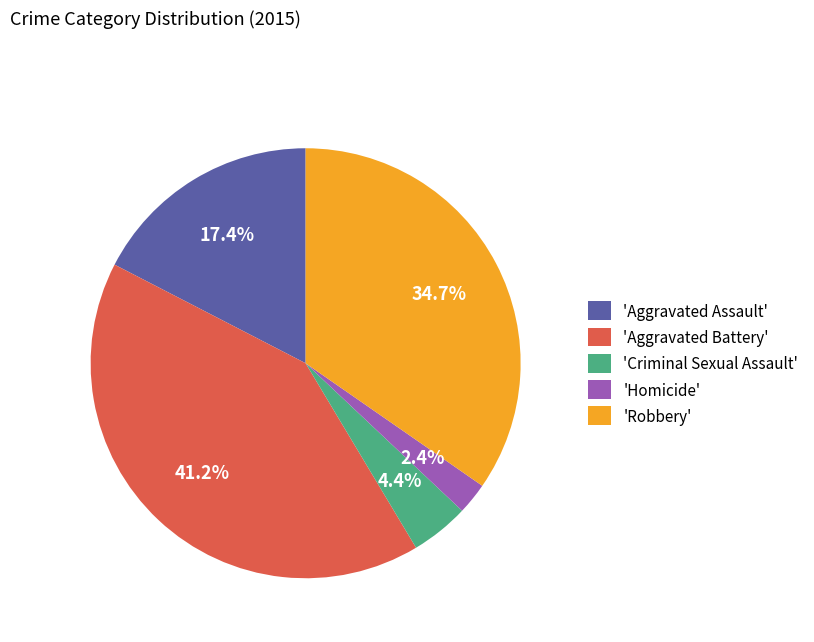

Does 'Aggravated Assault' represent more than half of the total?

No